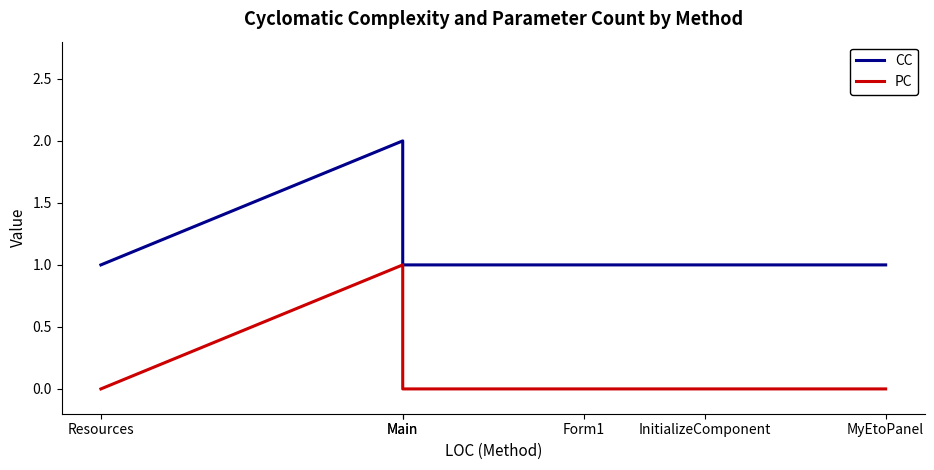

True or false: CC and PC cross at least once.

False